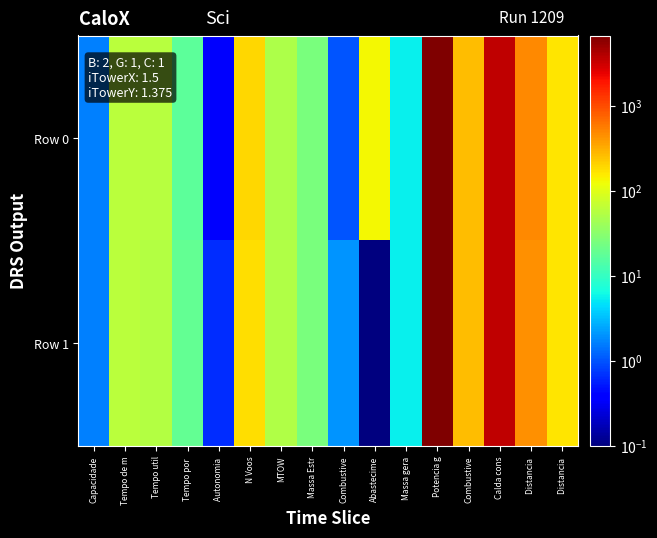

Which series has the widest spread of values?

Row 1